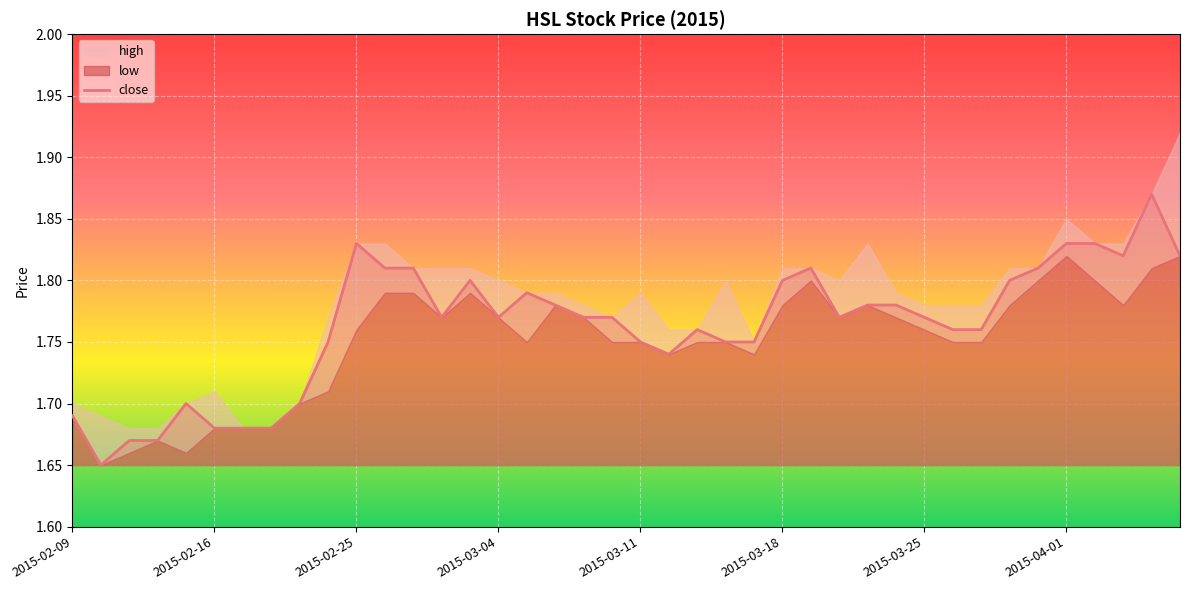

Reading left to right, what are all the values shown in this chart?

1.7	1.6	1.7	1.7	1.7	1.7	1.7	1.7	1.7	1.8	1.8	1.8	1.8	1.8	1.8	1.8	1.8	1.8	1.8	1.8	1.8	1.7	1.8	1.8	1.8	1.8	1.8	1.8	1.8	1.8	1.8	1.8	1.8	1.8	1.8	1.8	1.8	1.8	1.9	1.8